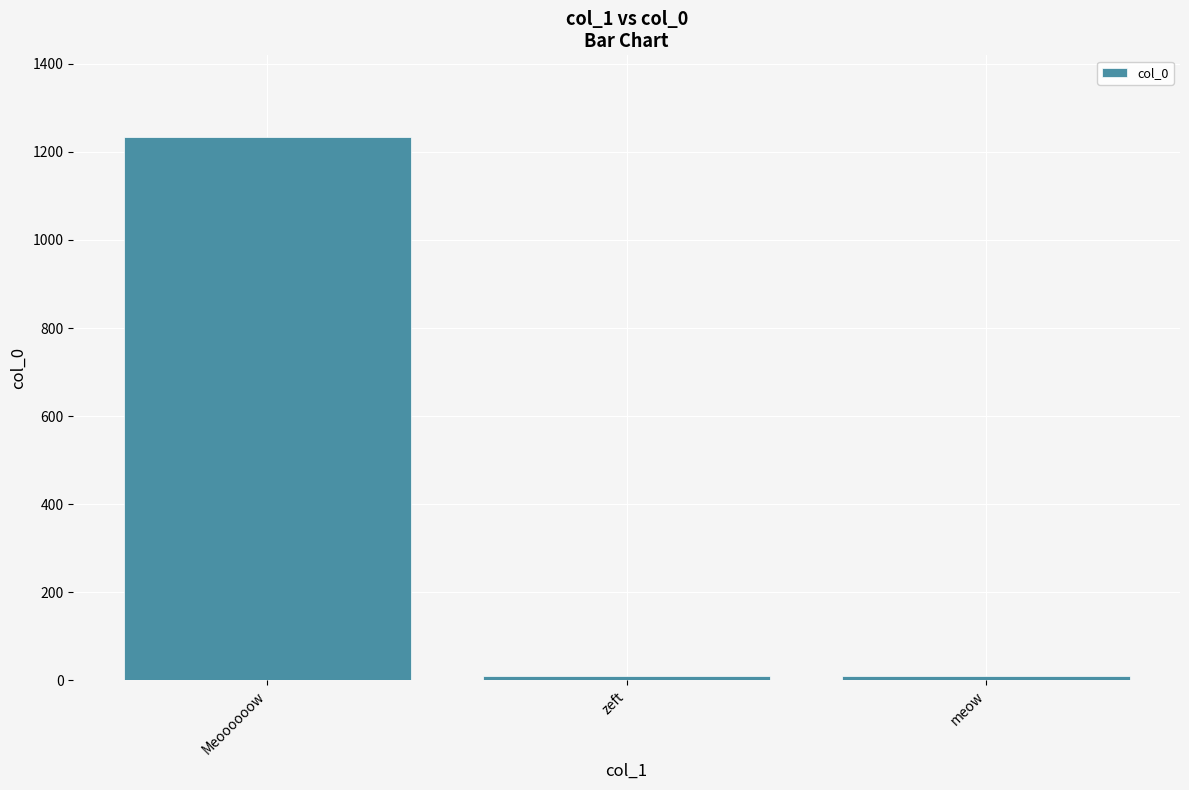

What is the maximum value shown in the chart?

1234